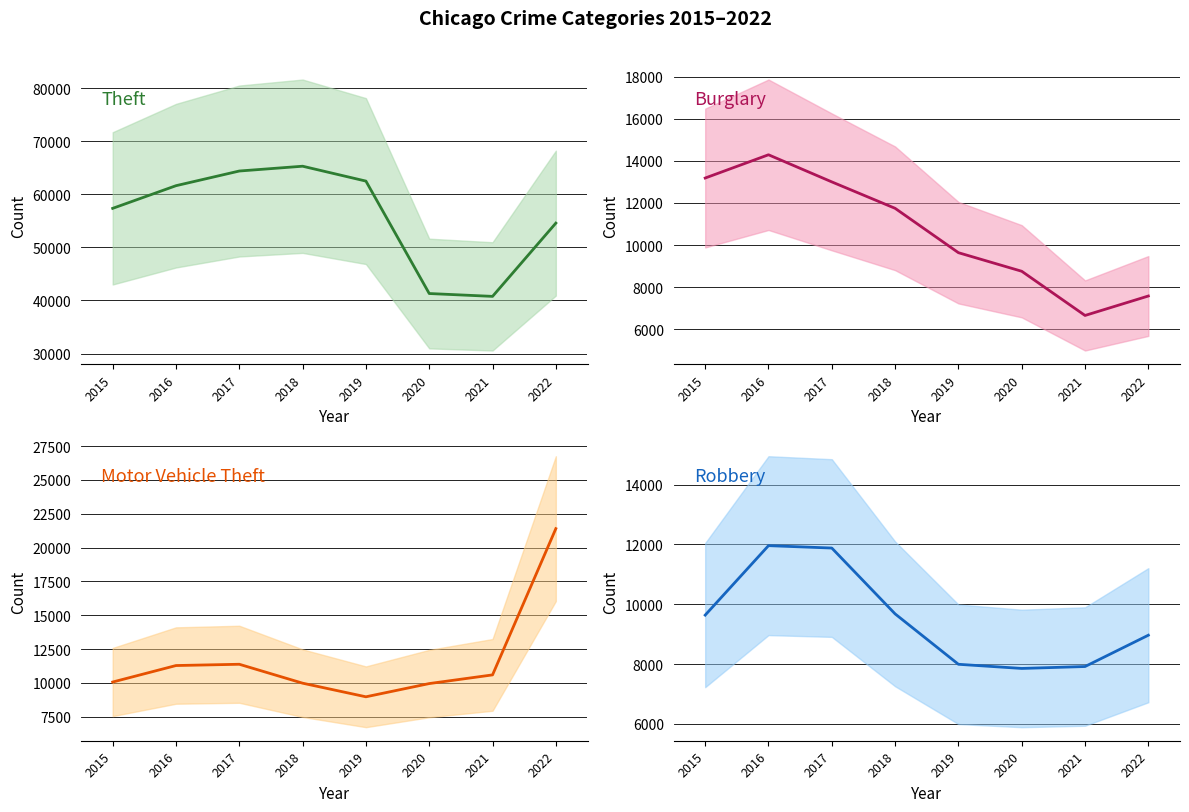

Between which two adjacent categories do Robbery and Burglary first intersect?

2020 and 2021